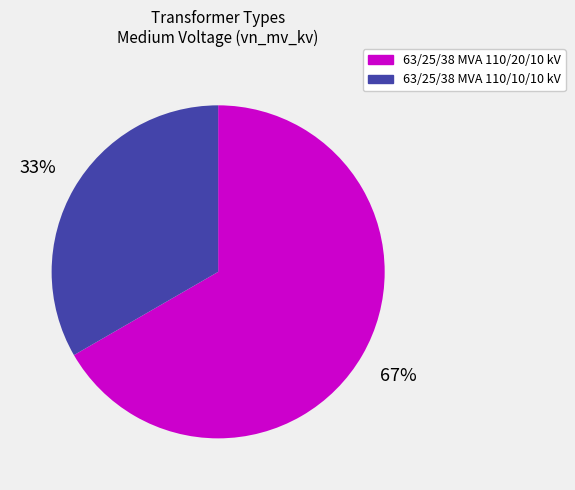

Is the sum of 63/25/38 MVA 110/20/10 kV and 63/25/38 MVA 110/10/10 kV greater than half?

Yes